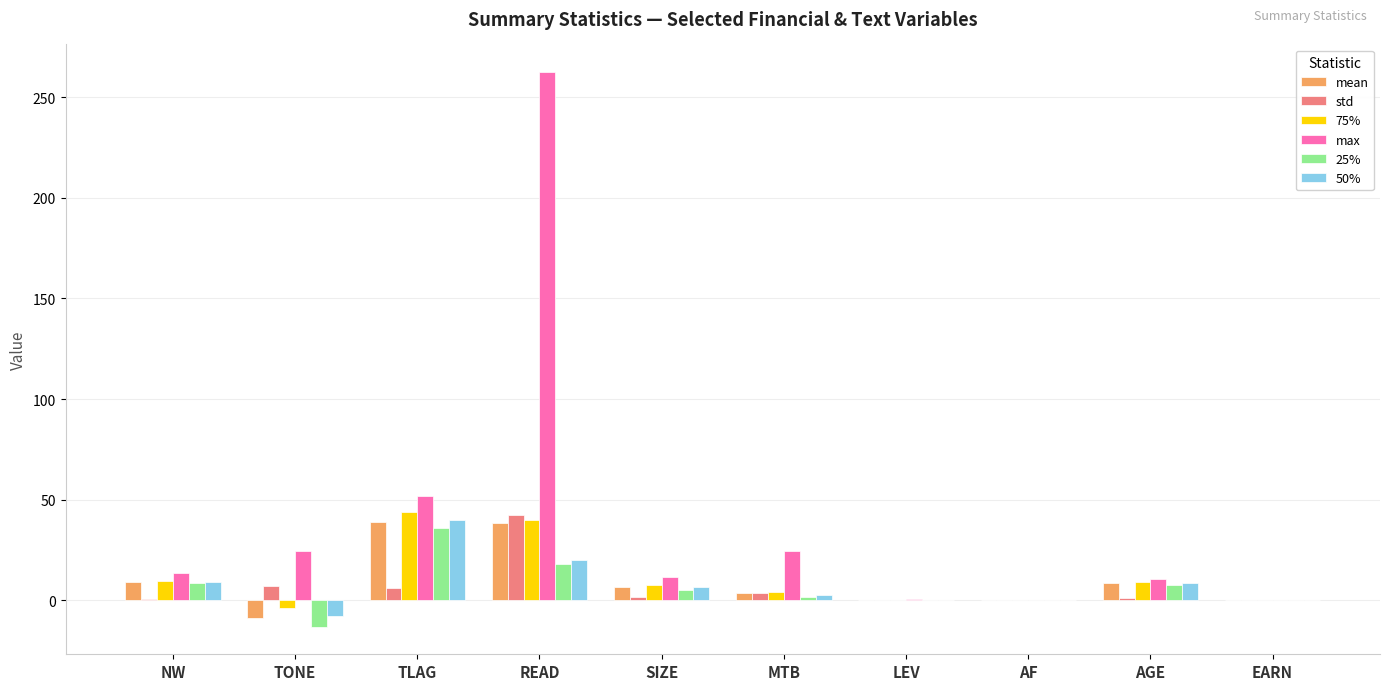

Are the bars grouped side by side (vs. stacked)?

Yes